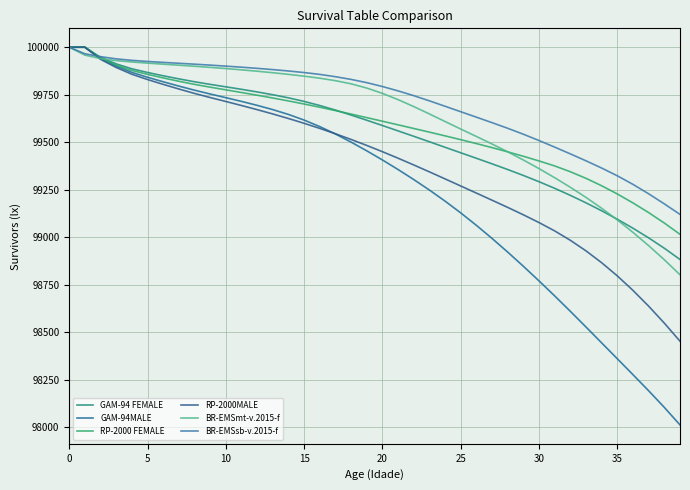

True or false: GAM-94MALE and RP-2000MALE intersect in this chart.

True